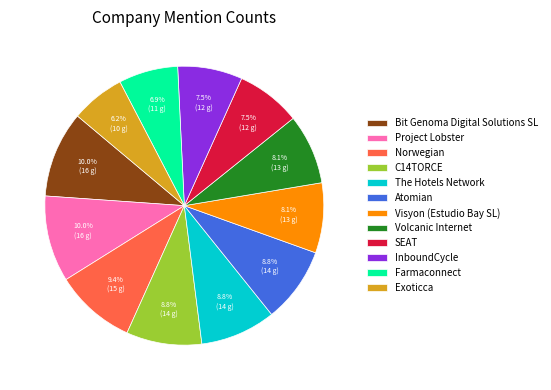

Which category has the smallest portion of the pie?

Exoticca